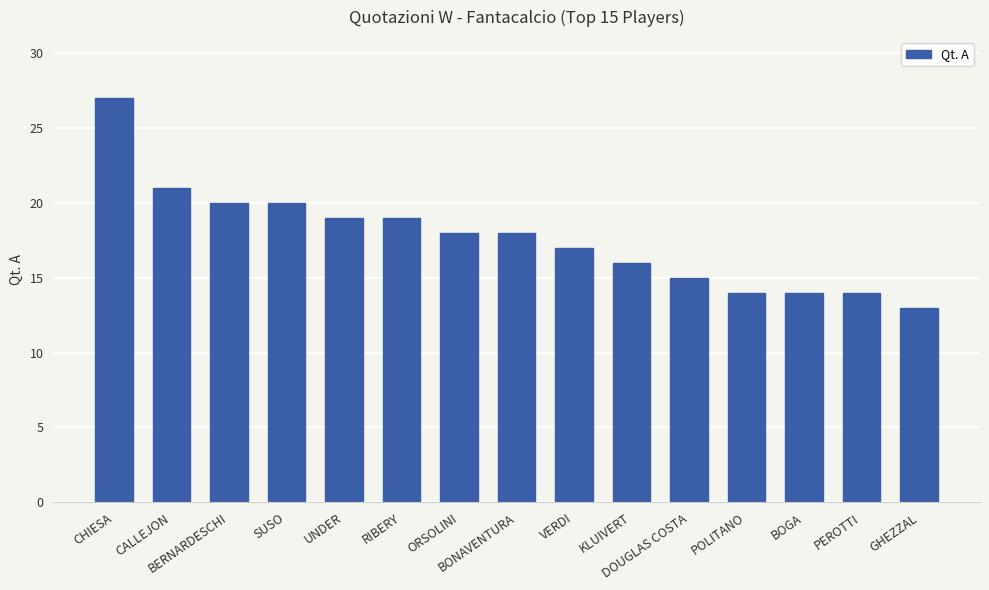

Reading left to right, list all the values displayed in this chart.

CHIESA=27	CALLEJON=21	BERNARDESCHI=20	SUSO=20	UNDER=19	RIBERY=19	ORSOLINI=18	BONAVENTURA=18	VERDI=17	KLUIVERT=16	DOUGLAS COSTA=15	POLITANO=14	BOGA=14	PEROTTI=14	GHEZZAL=13